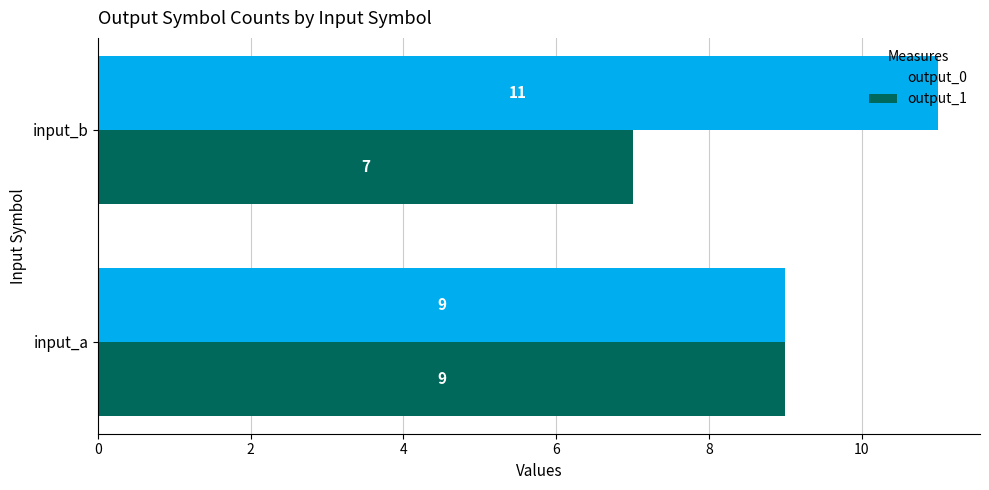

What value does the output_1 series have at input_a?

9